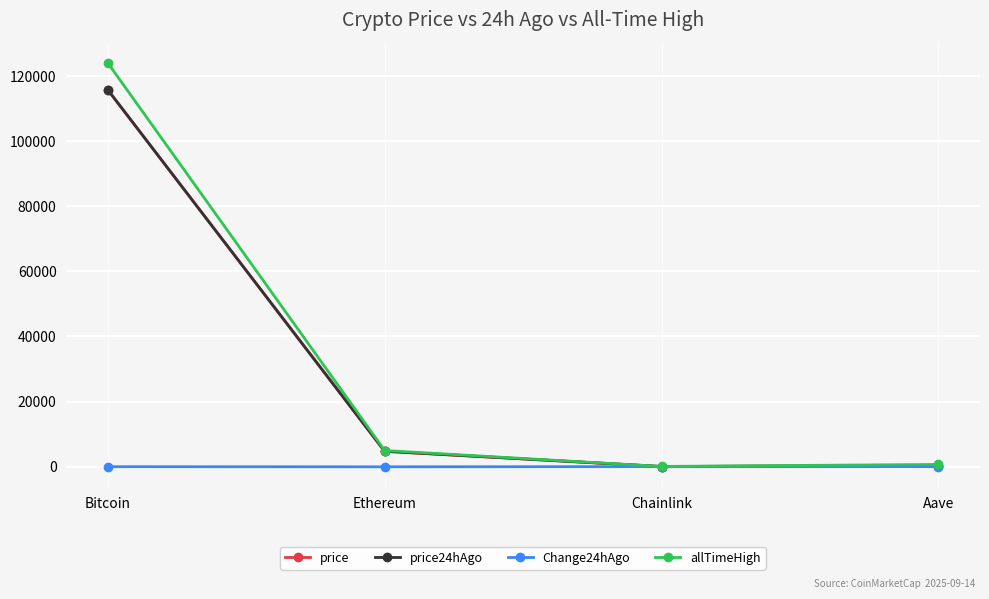

True or false: price has more than 2 points higher than both neighbors.

False